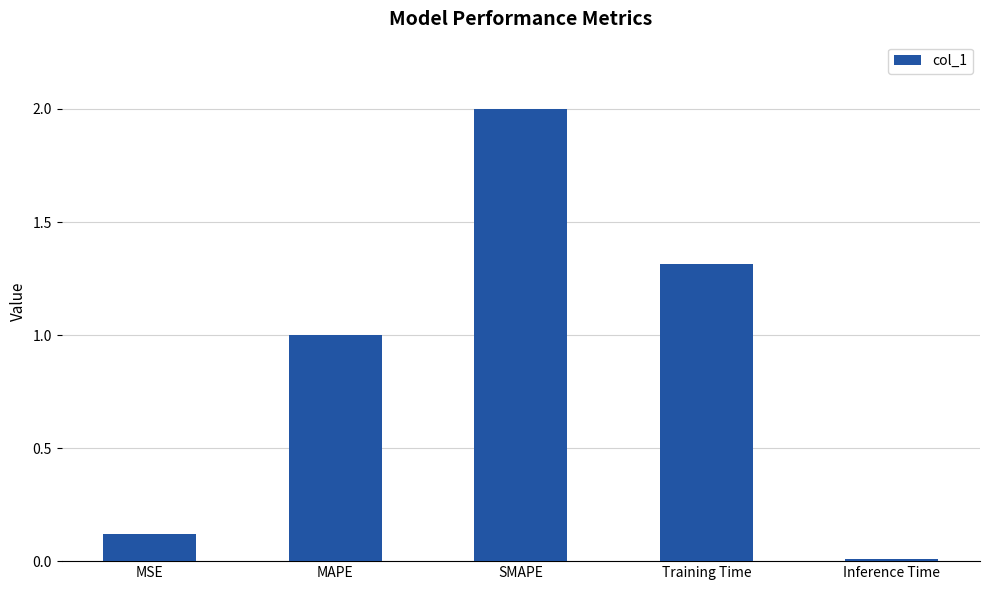

List the labels in order of value, smallest first.

Inference Time, MSE, MAPE, Training Time, SMAPE